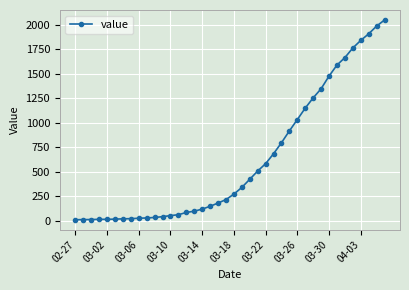

What is the greatest value displayed?

2047